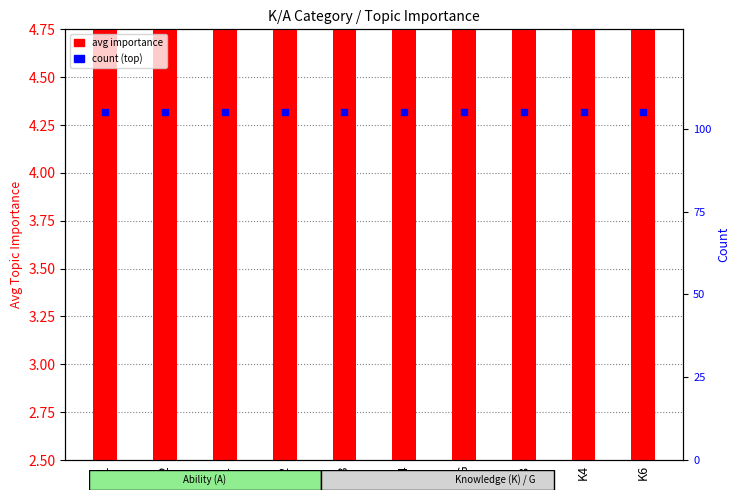

Which series has the largest total across all categories?

count